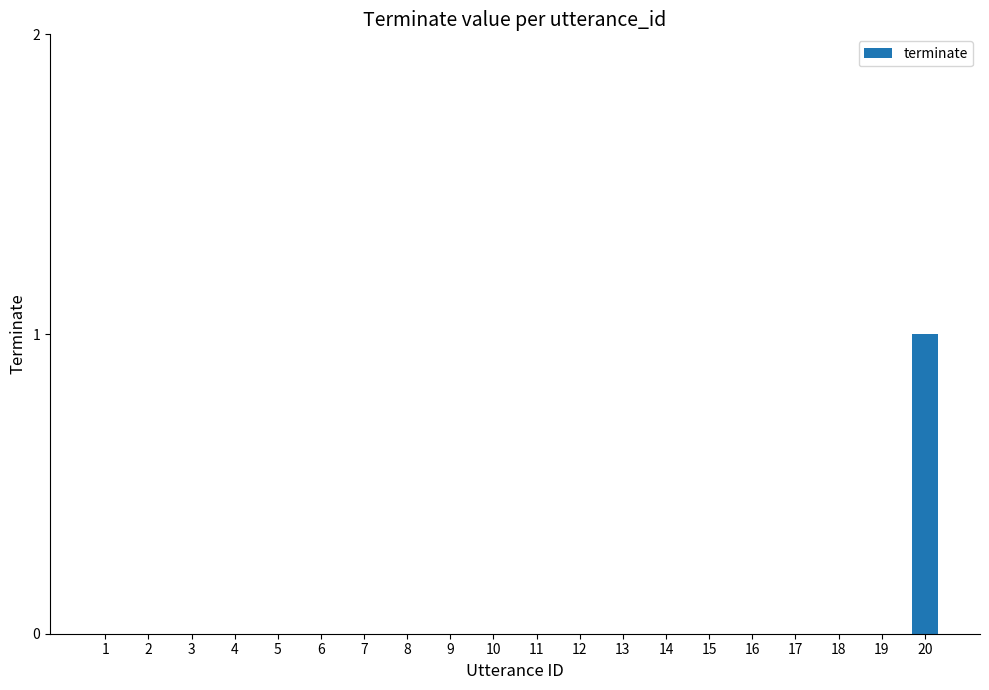

What is the change in value from 12 to 20?

+1